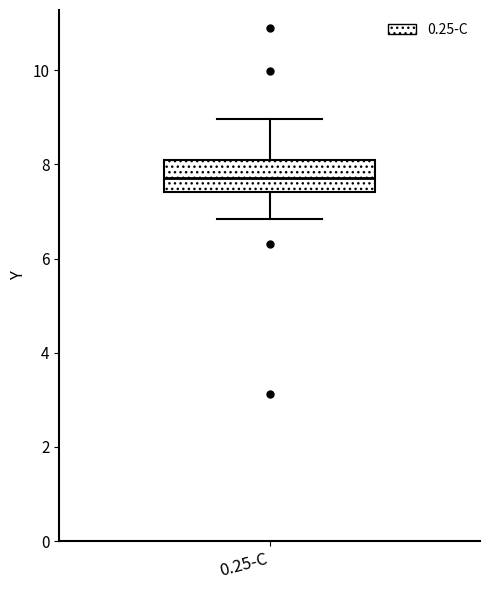

Where does the lower whisker of the box for 0.25-C end on the y-axis? The values are not printed on the chart, so give them approximately, as read against the axis.

6.8